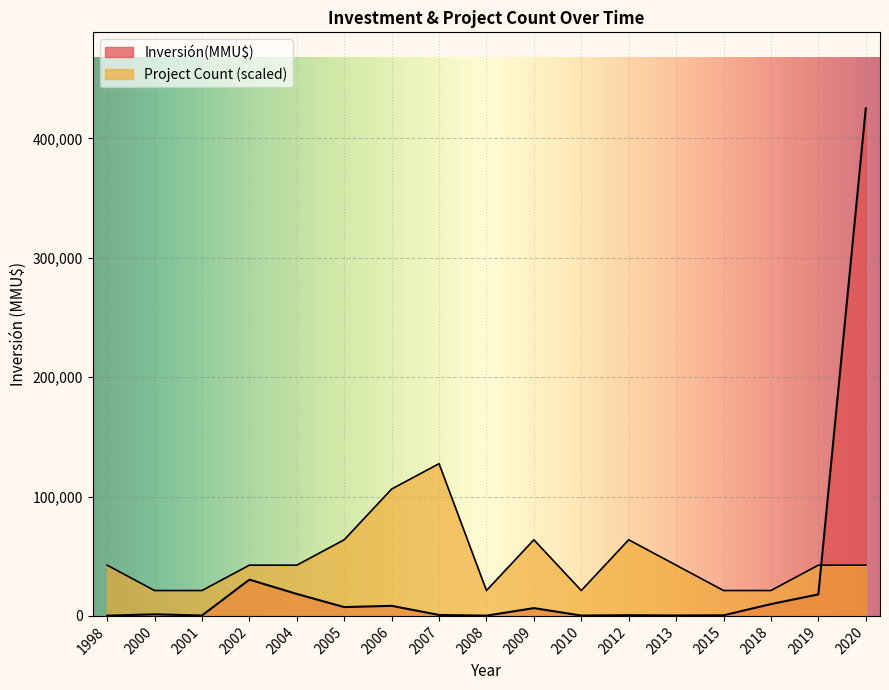

Which series ends up on top after the final intersection of Count and Inversión(MMU$)?

Inversión(MMU$)